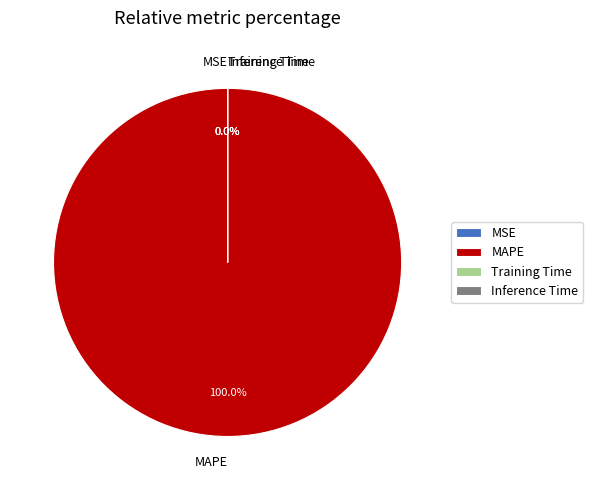

Is it true that MSE is 0% of the pie?

True